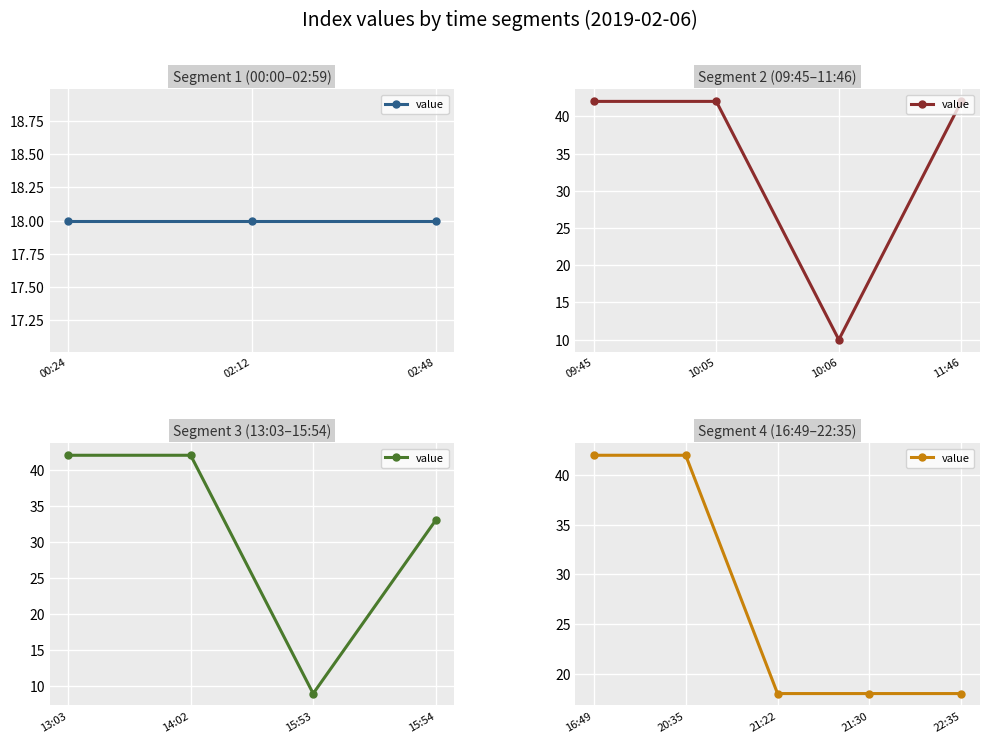

What is the sum of the values at 20:35 and 22:35?

60